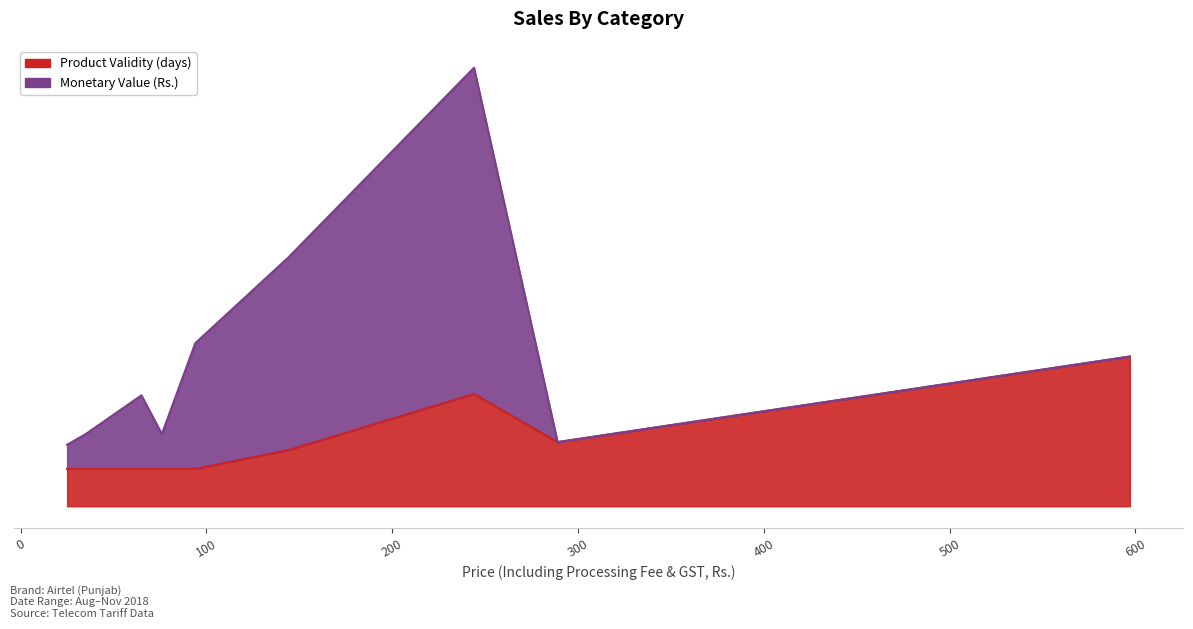

True or false: Product Validity (days) and Monetary Value (Rs.) cross at least once.

True